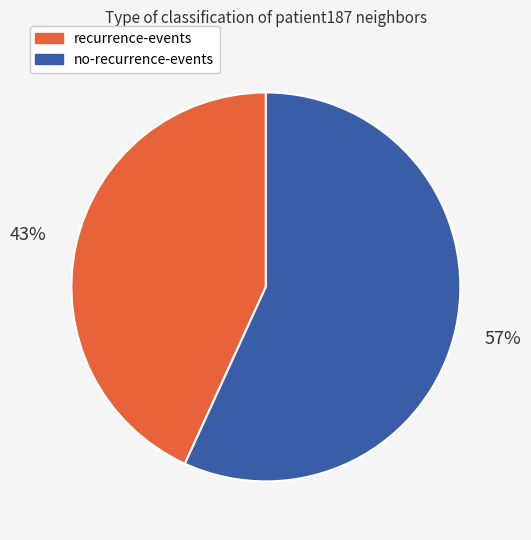

To the nearest percent, what is the difference between the largest and smallest slice percentages?

14%